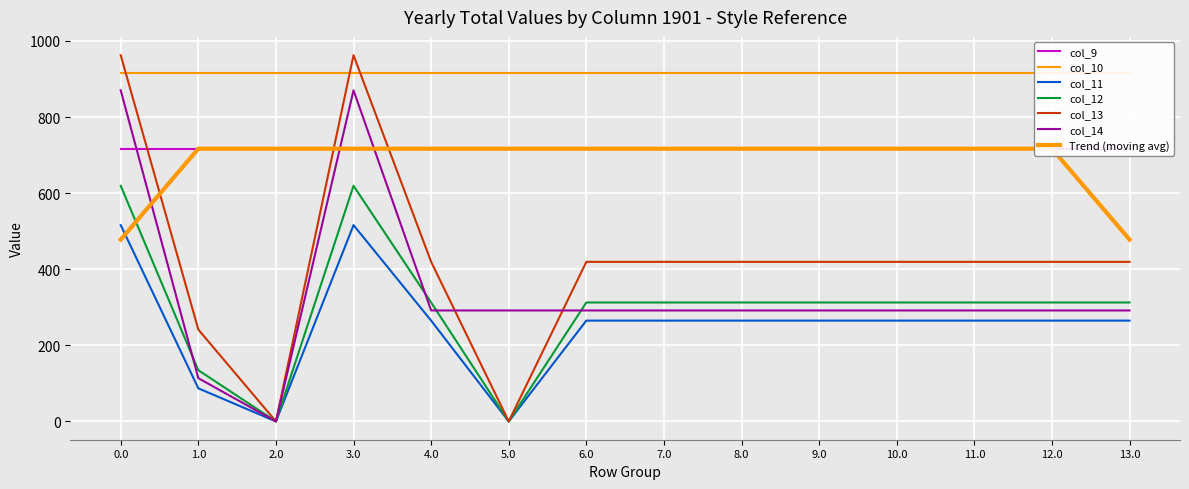

The col_13 series shows 419.5 at 9.0. True or false?

True